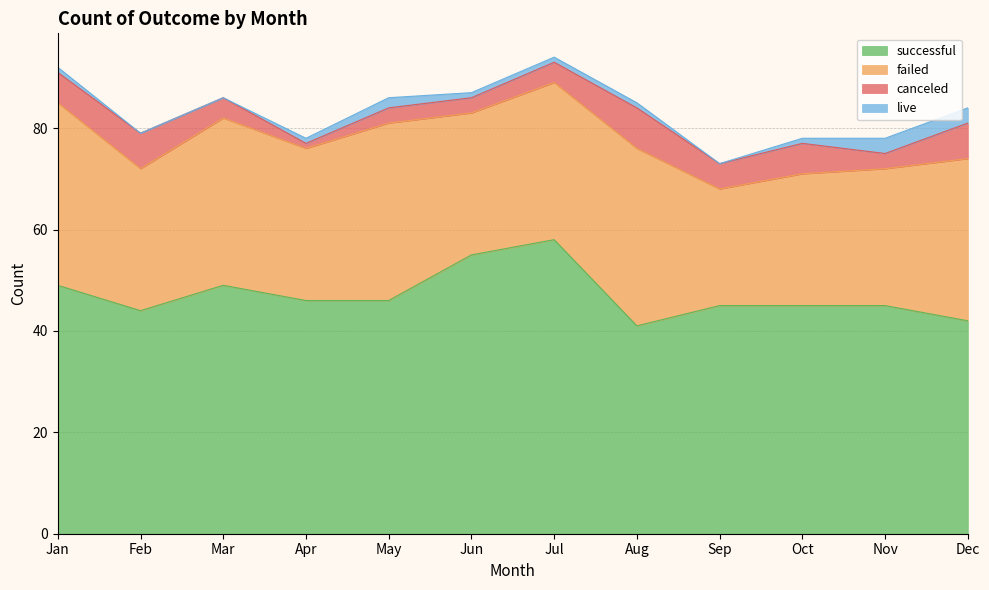

What is the value of the failed point at the 9th from the left?

23